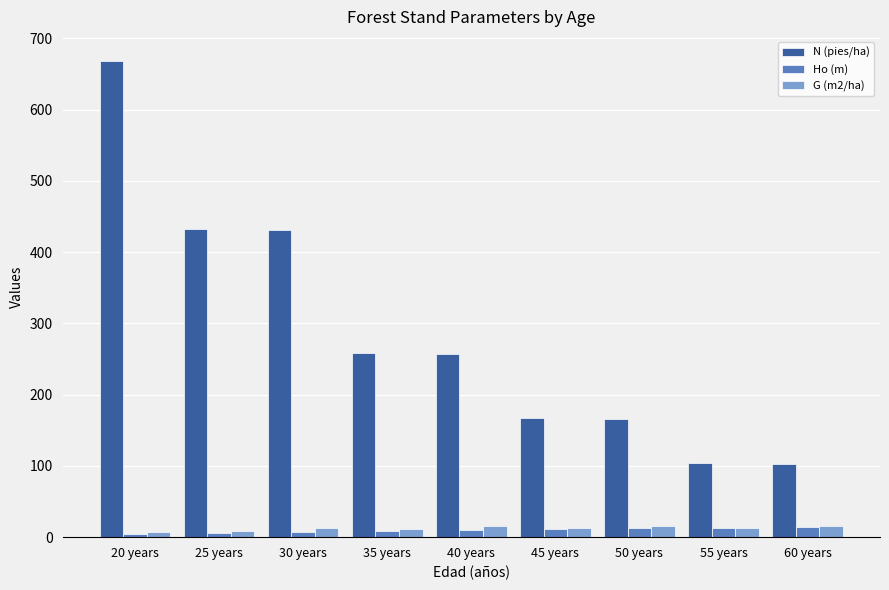

Is it true that G (m2/ha) equals 12.7 at 55 years?

True